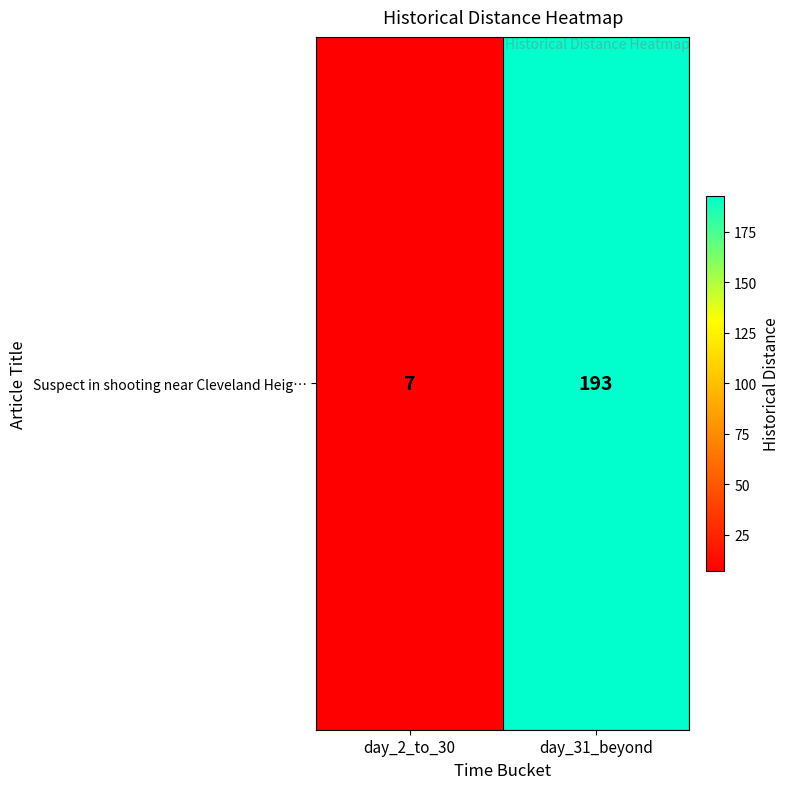

What is the minimum value shown in the chart?

7